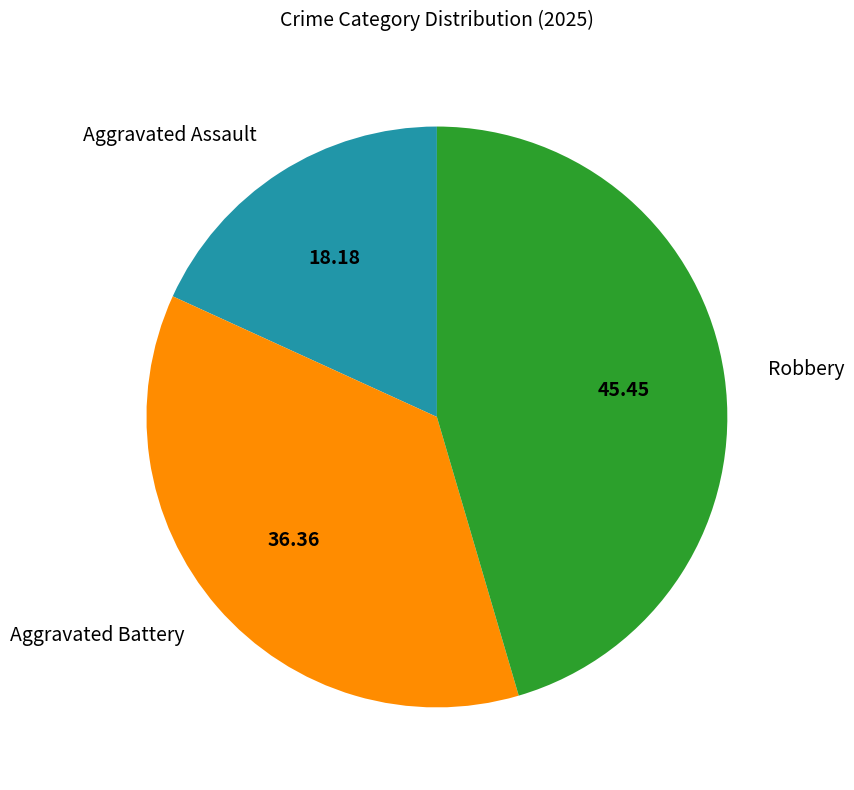

Does Robbery account for over 50% of the chart?

No